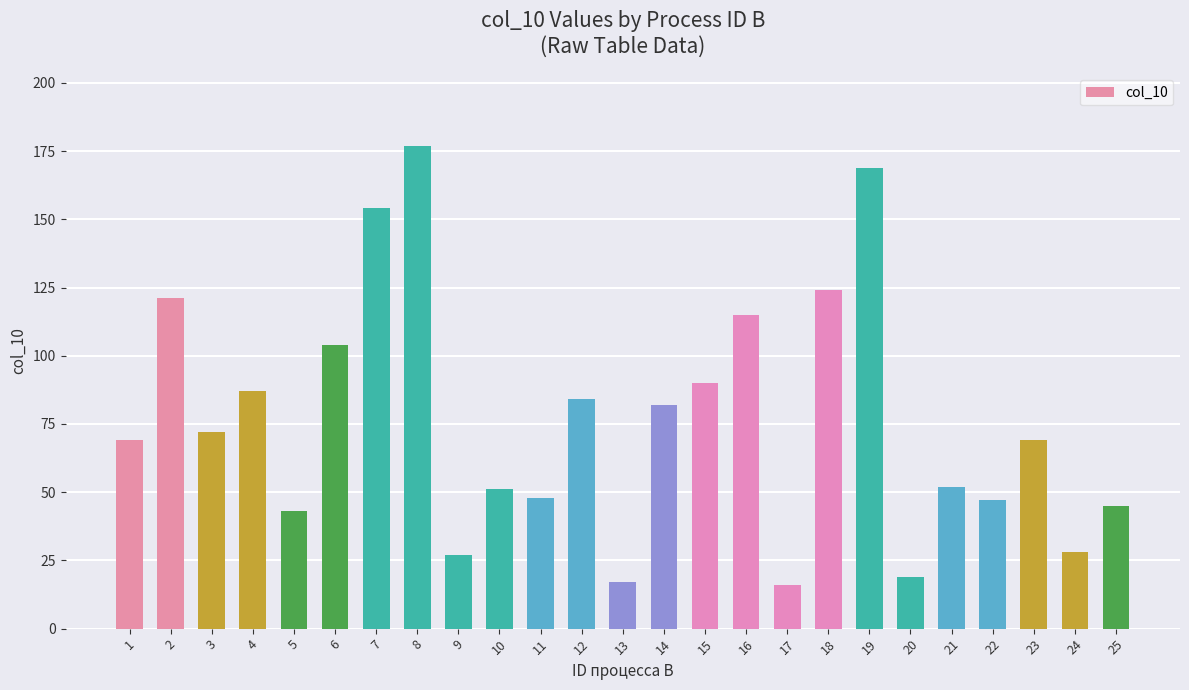

Which label corresponds to the largest value in the chart?

8